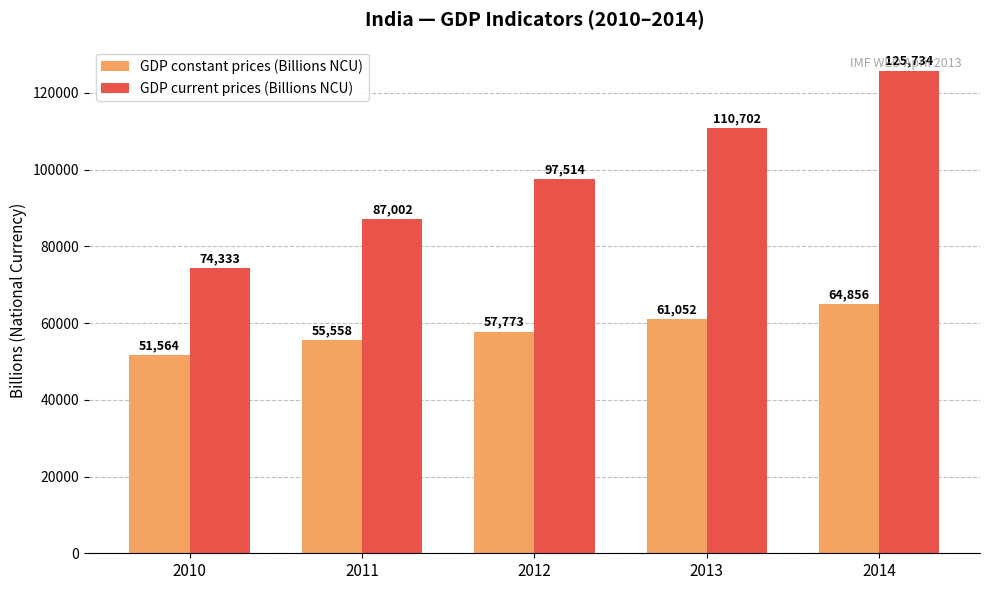

Does the chart contain stacked bars?

No